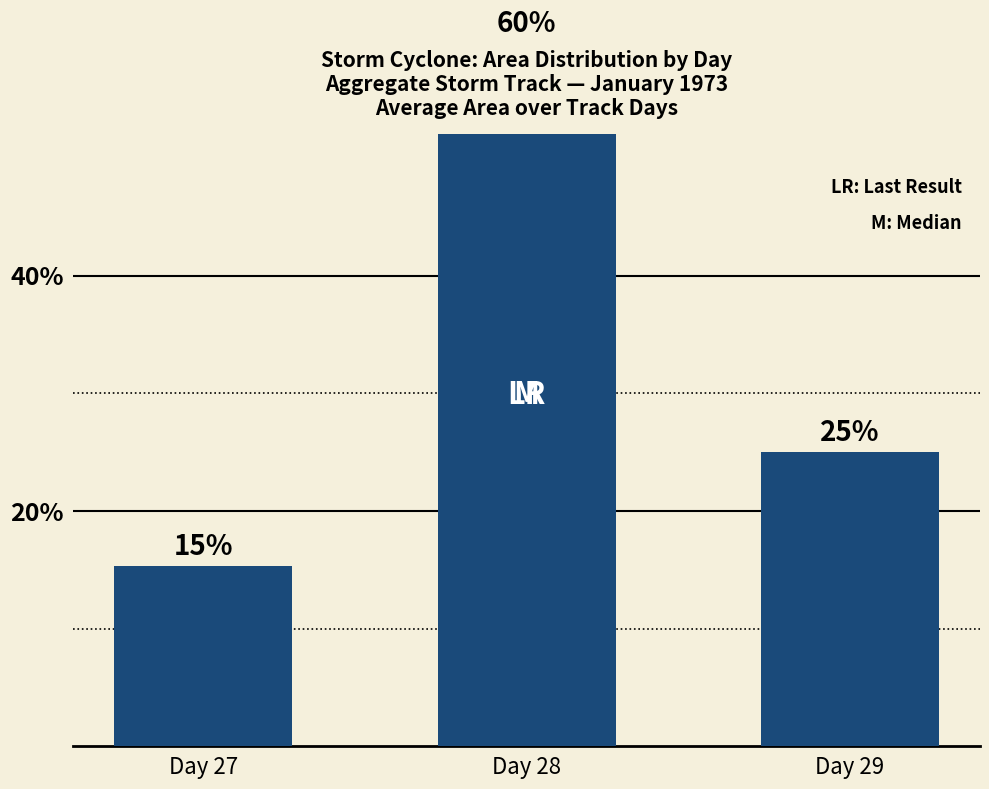

How many bars are there in total?

3